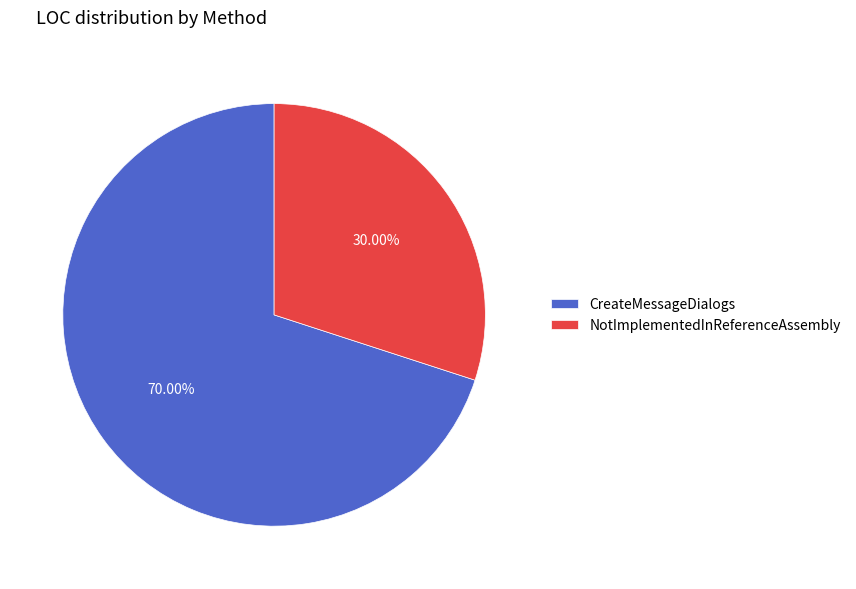

How many segments does this pie chart have?

2